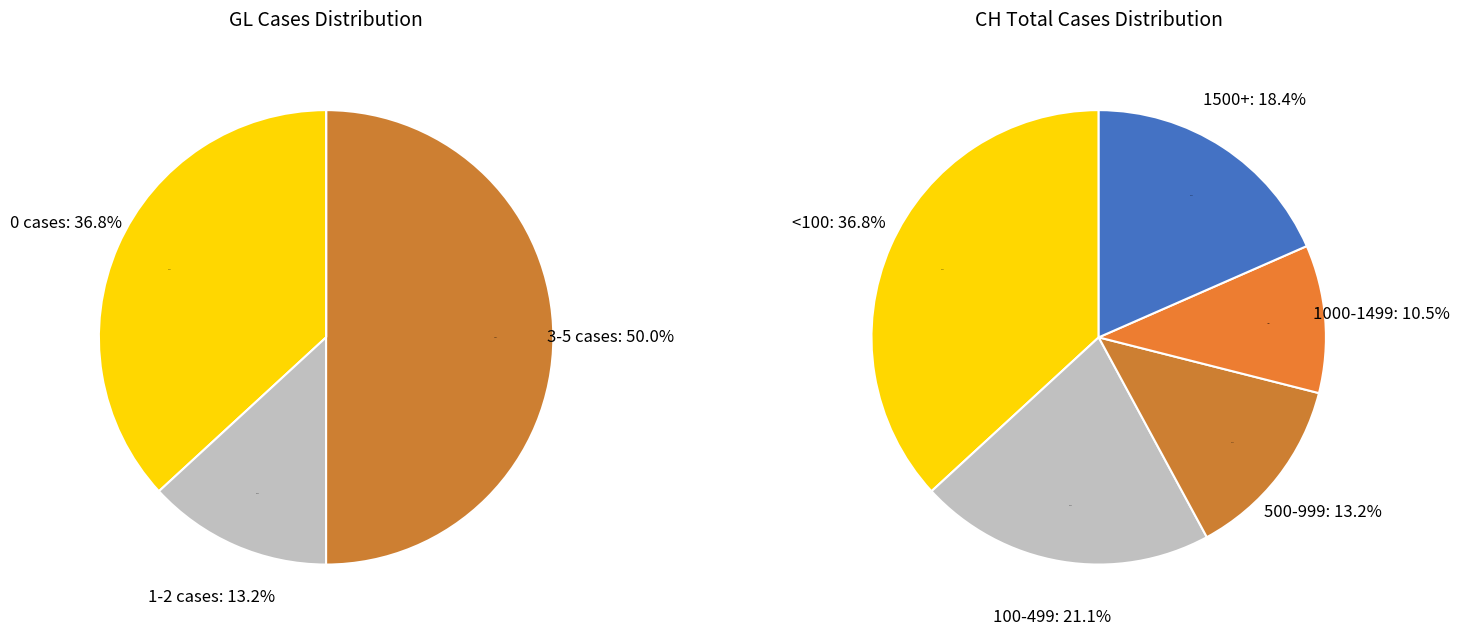

Is it true that 22 is 1% of the pie?

False